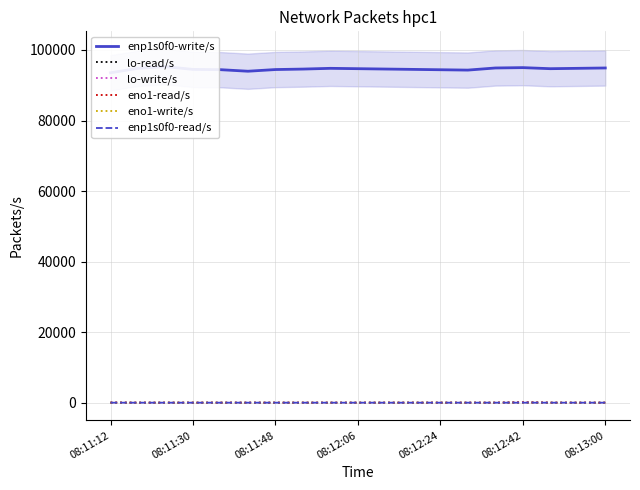

The eno1-write/s series shows 0.0 at 08:12:06. True or false?

True